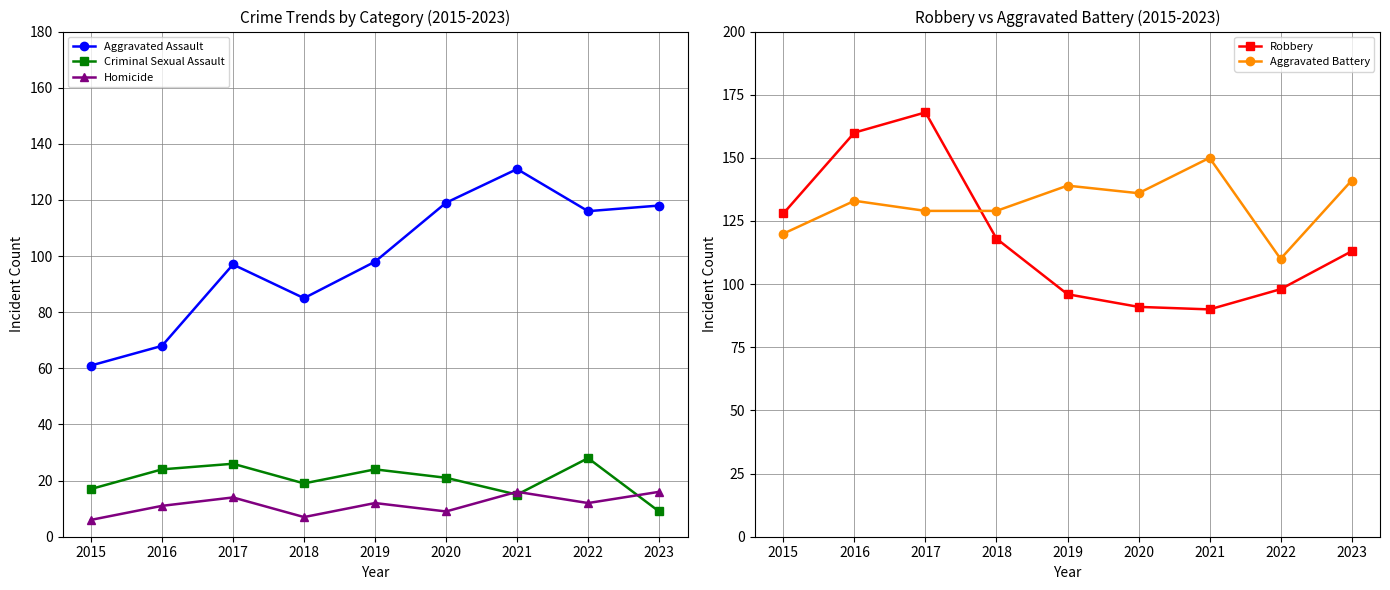

Reading left to right, transcribe all the data shown in this chart.

Aggravated Assault: 61	68	97	85	98	119	131	116	118
Criminal Sexual Assault: 17	24	26	19	24	21	15	28	9
Homicide: 6	11	14	7	12	9	16	12	16
Robbery: 128	160	168	118	96	91	90	98	113
Aggravated Battery: 120	133	129	129	139	136	150	110	141